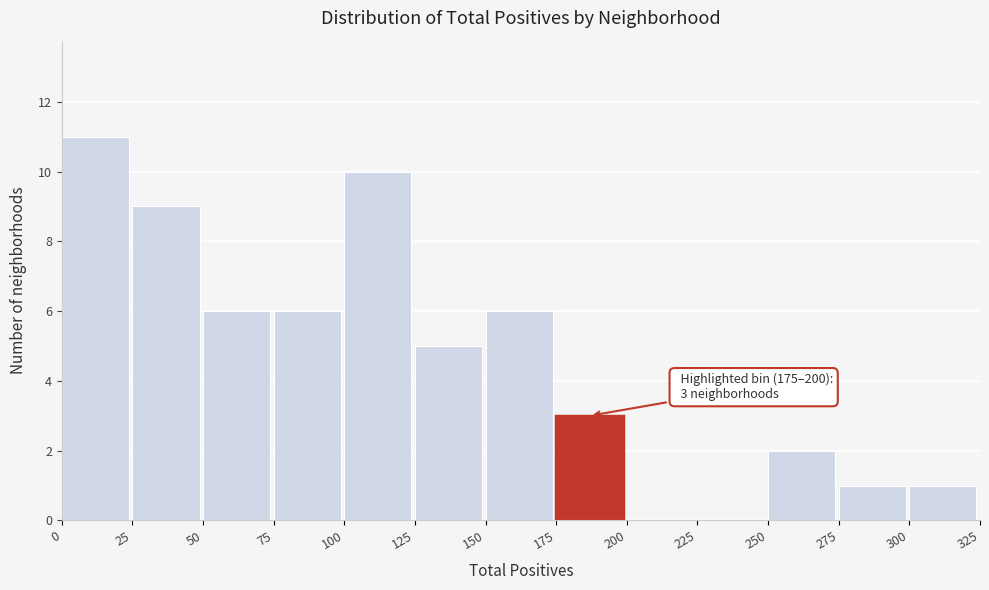

Which range on the x-axis has the tallest bar?

0 to 25